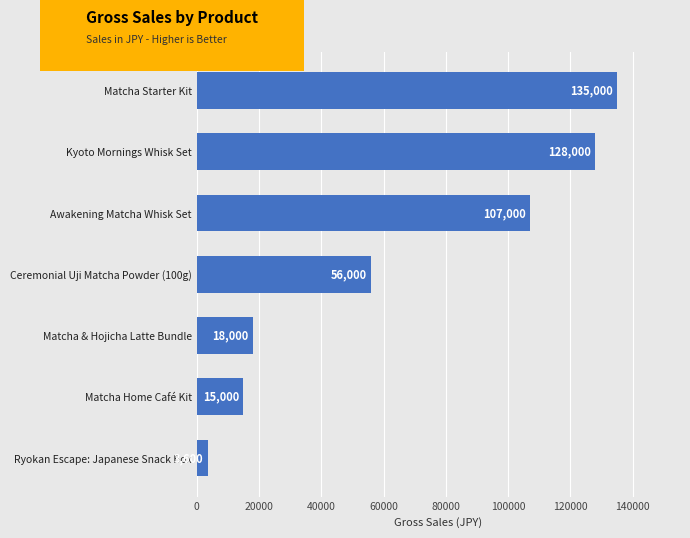

List the labels in order of value, largest first.

Matcha Starter Kit, Kyoto Mornings Whisk Set, Awakening Matcha Whisk Set, Ceremonial Uji Matcha Powder (100g), Matcha & Hojicha Latte Bundle, Matcha Home Café Kit, Ryokan Escape: Japanese Snack Box